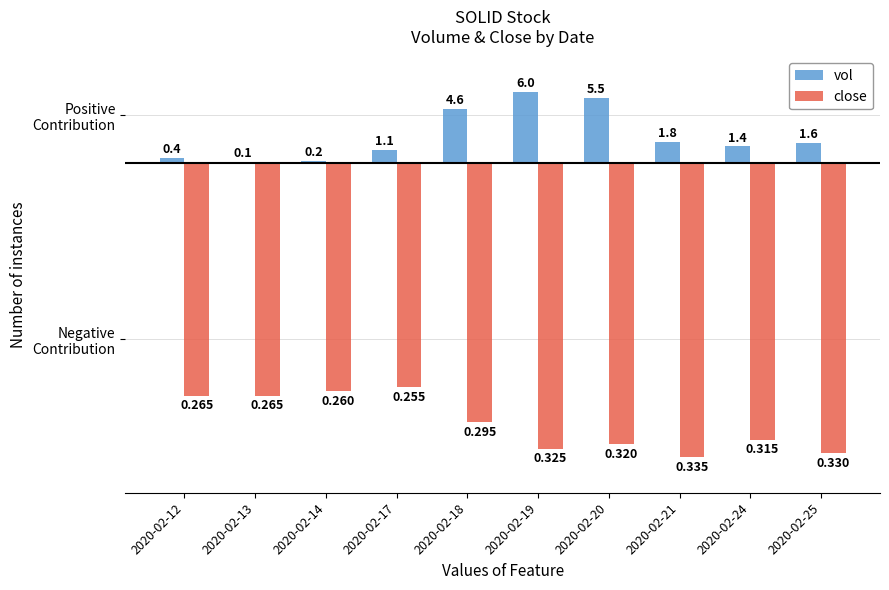

What is the value of the close bar at the 8th from the left?

-25.0